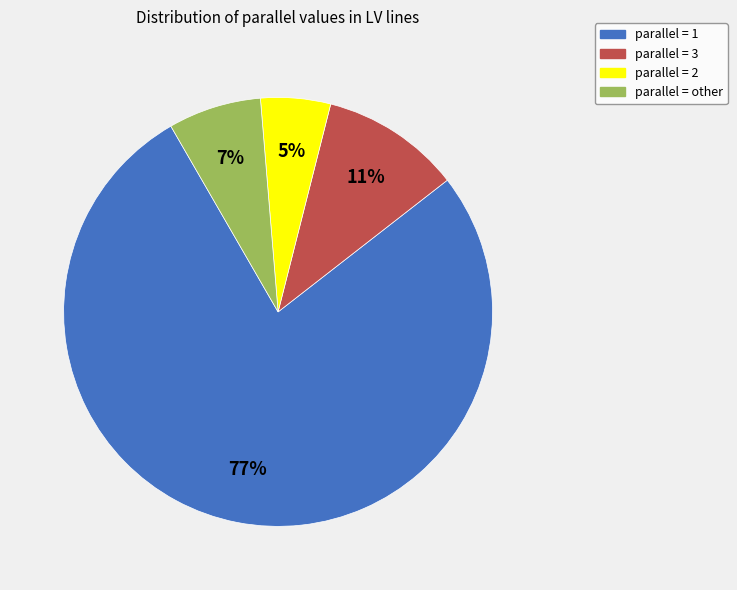

To the nearest percent, what is the average slice percentage?

25%